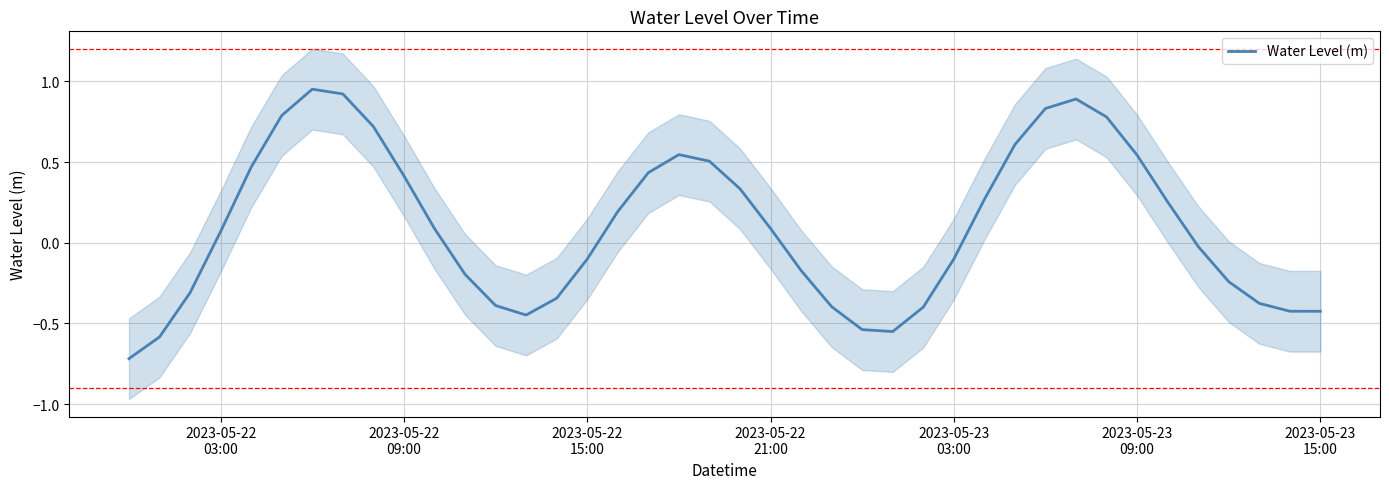

What is the lowest value of the Water Level (m) series?

-0.7